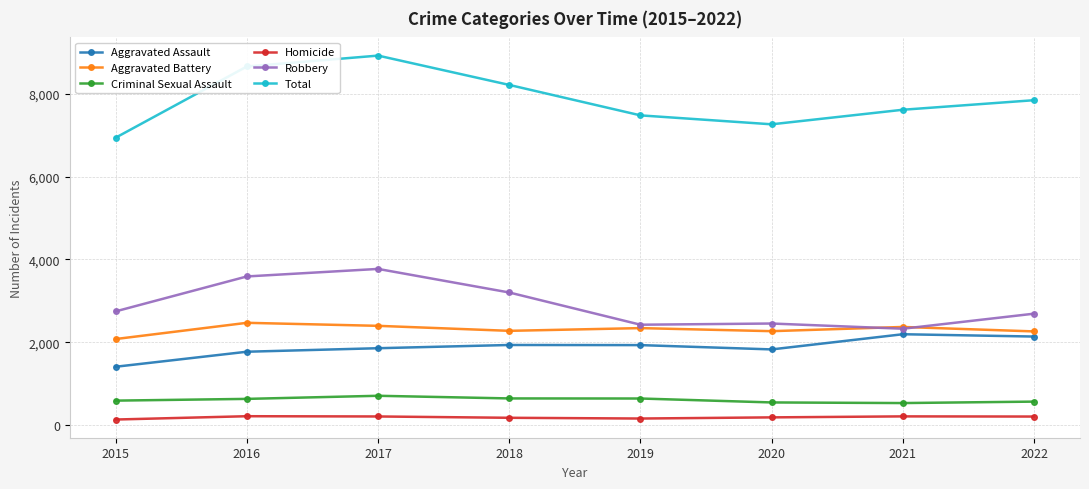

What value does the Homicide series have at 2018?

172